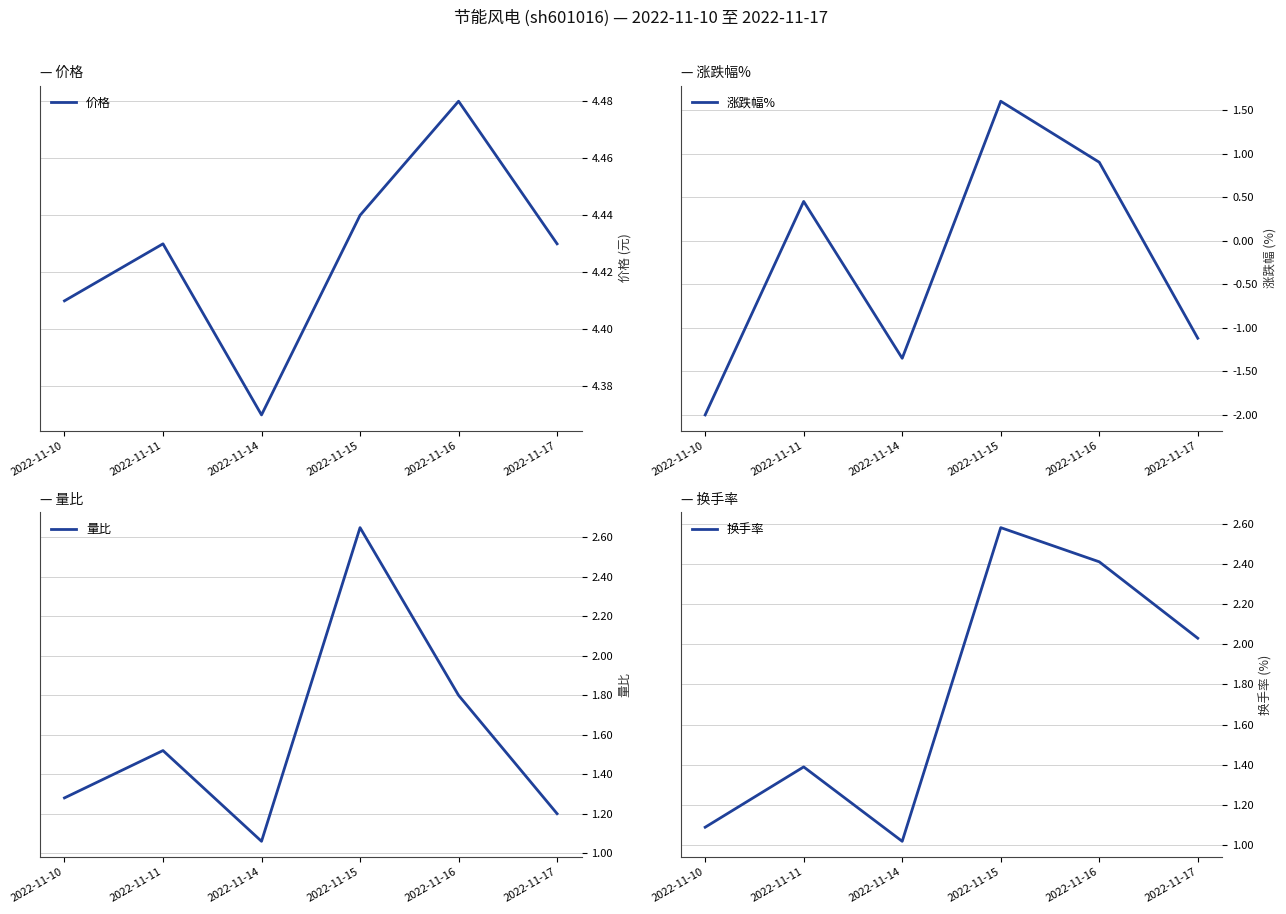

True or false: 量比 and 涨跌幅% cross at least once.

False